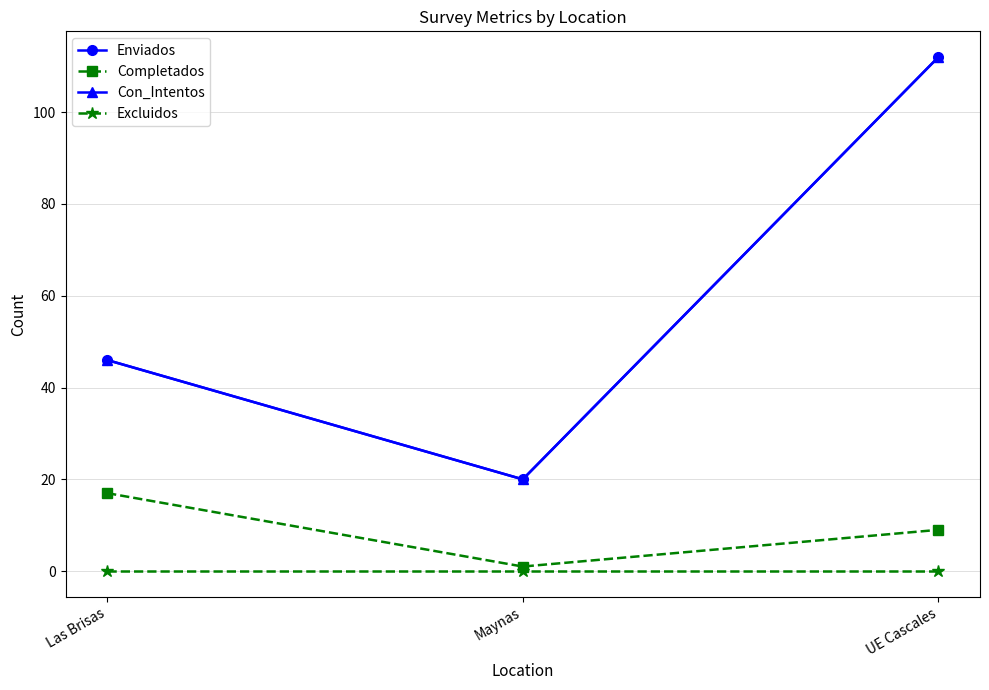

What is the difference between the maximum and second lowest values in the Completados series?

8